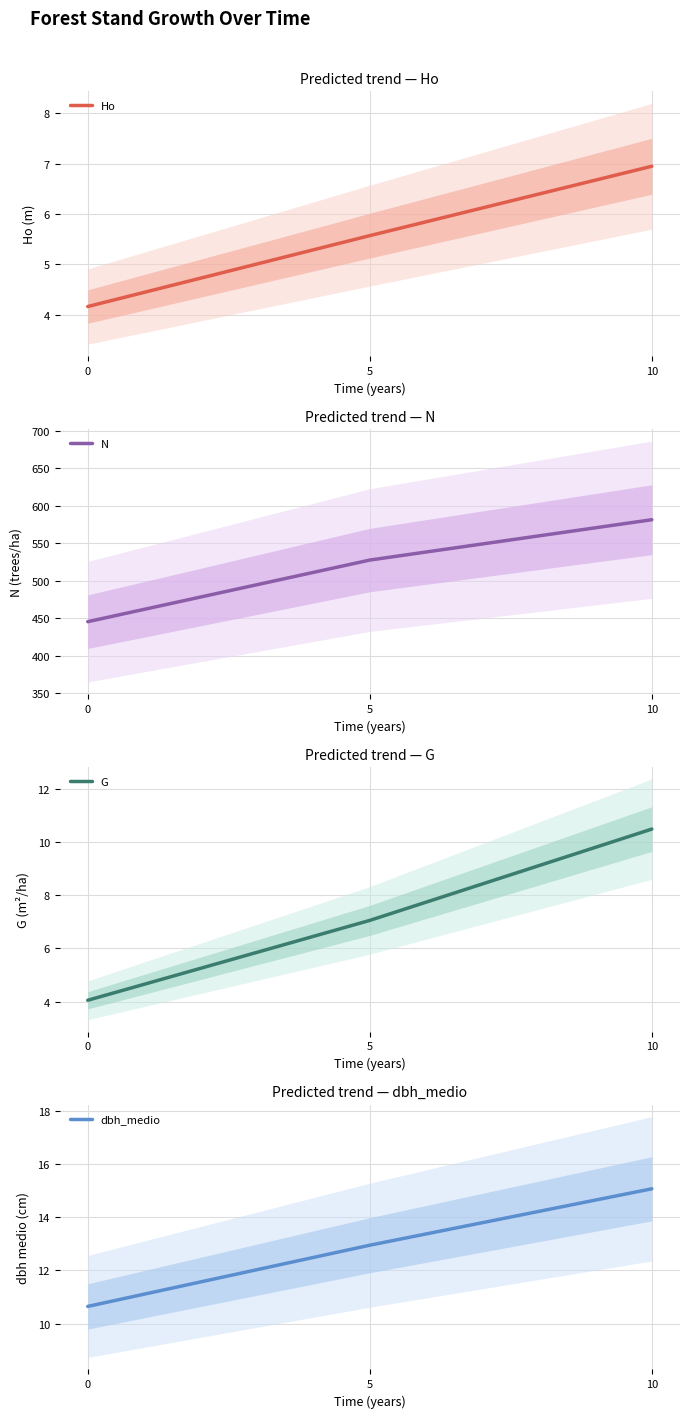

At which label does N reach its peak?

10